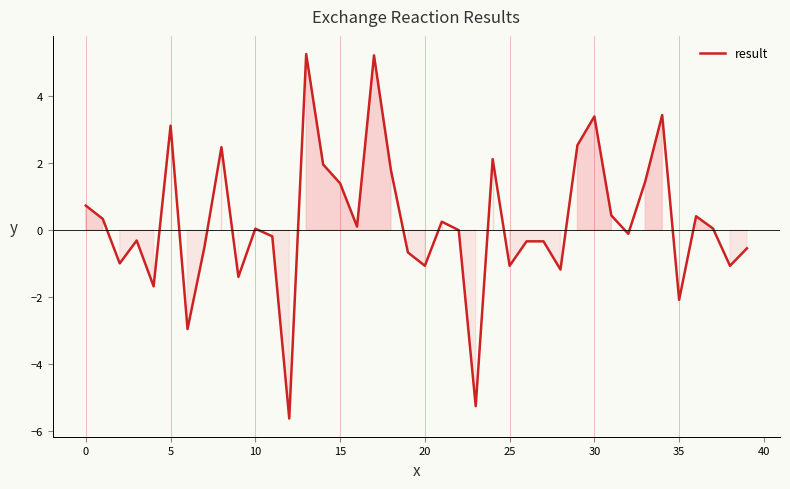

What is the smallest value displayed?

-5.6